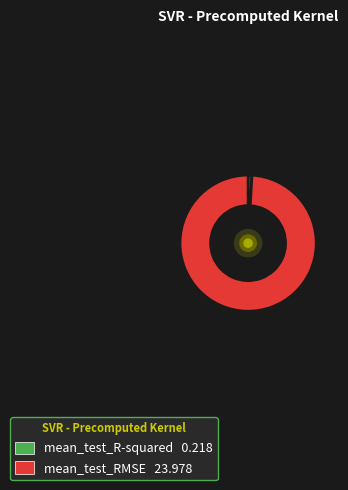

Does any single category account for the majority?

Yes